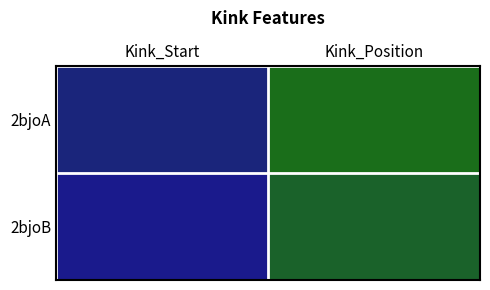

What is the total value across all series at Kink_Start?

231